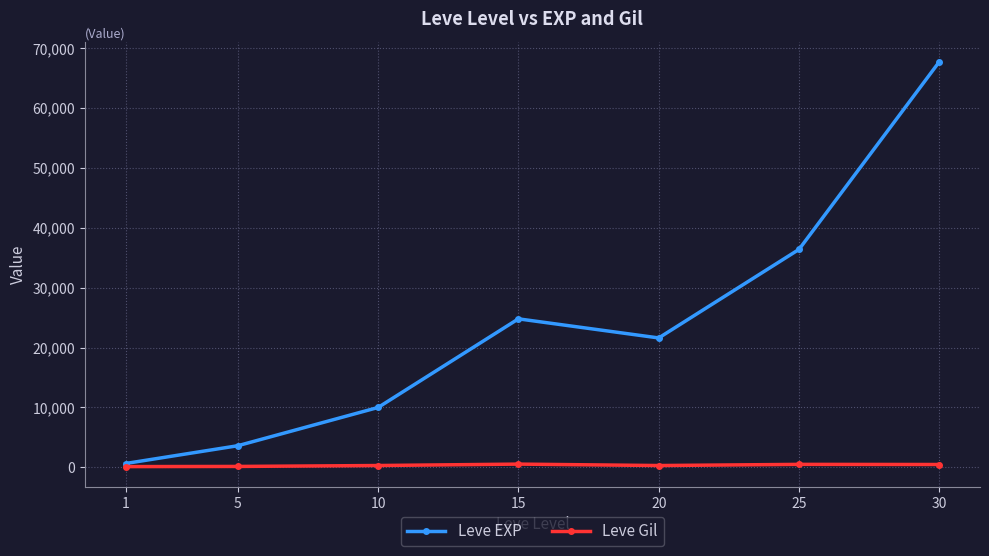

List the labels in order of Leve EXP value, smallest first.

1, 5, 10, 20, 15, 25, 30